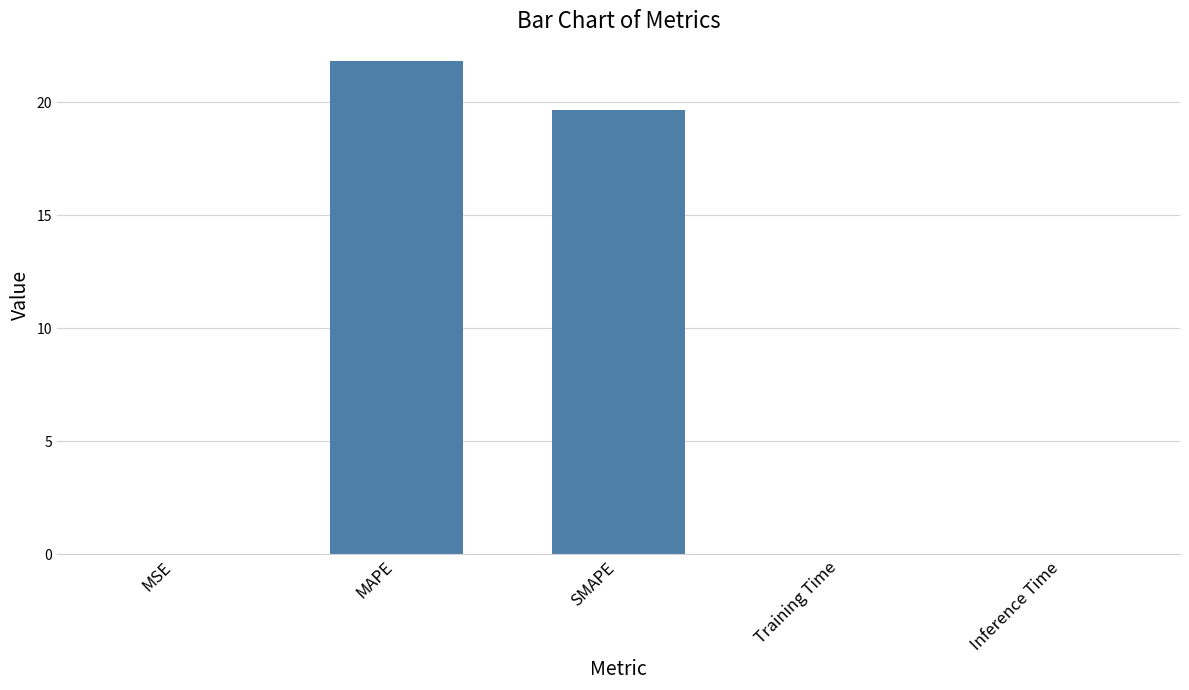

How many data points does each series have?

5